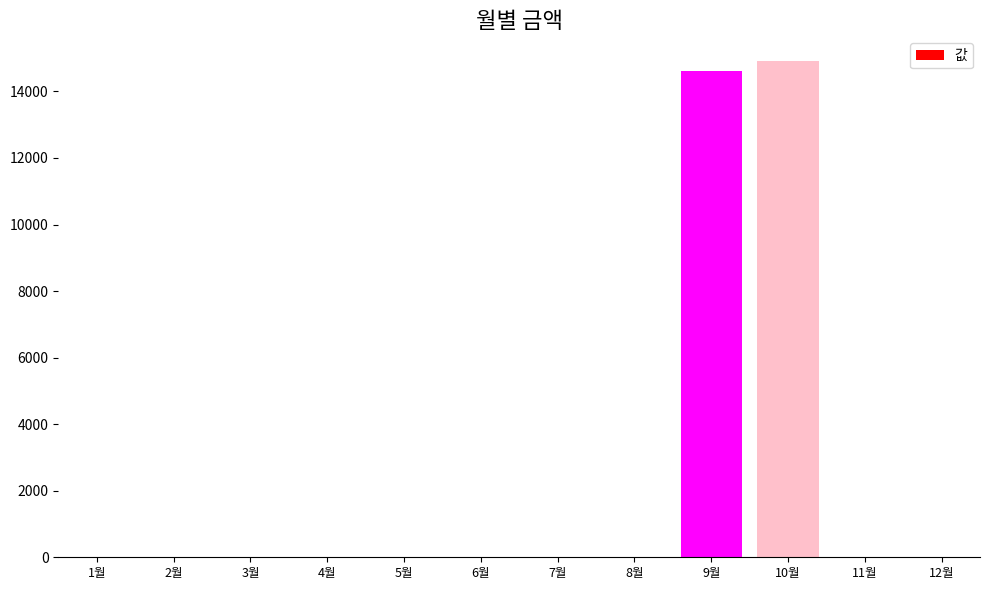

What is the average value?

2459